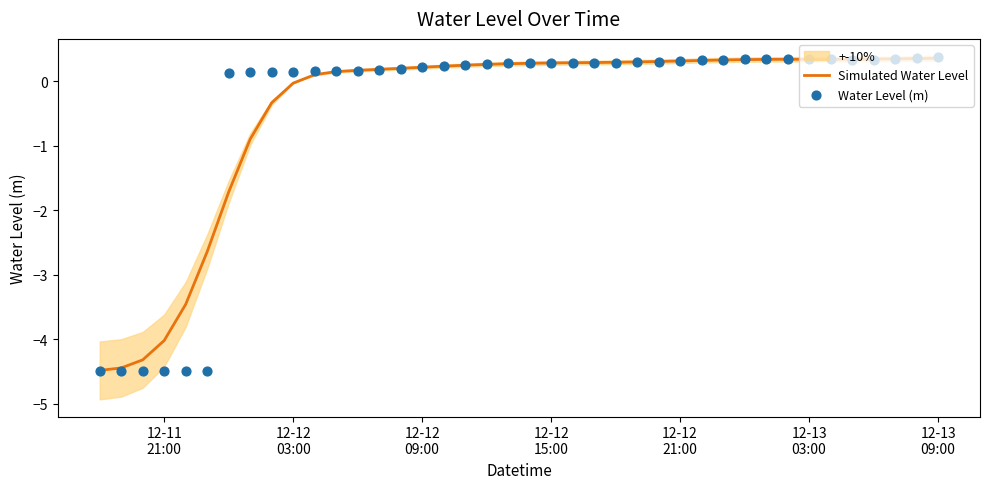

Which series has the largest Y range (max minus min)?

Water Level (m)